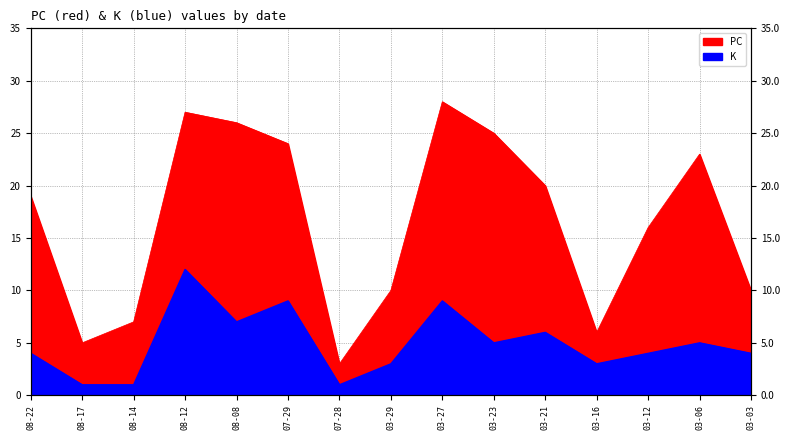

True or false: K and PC cross at least once.

False